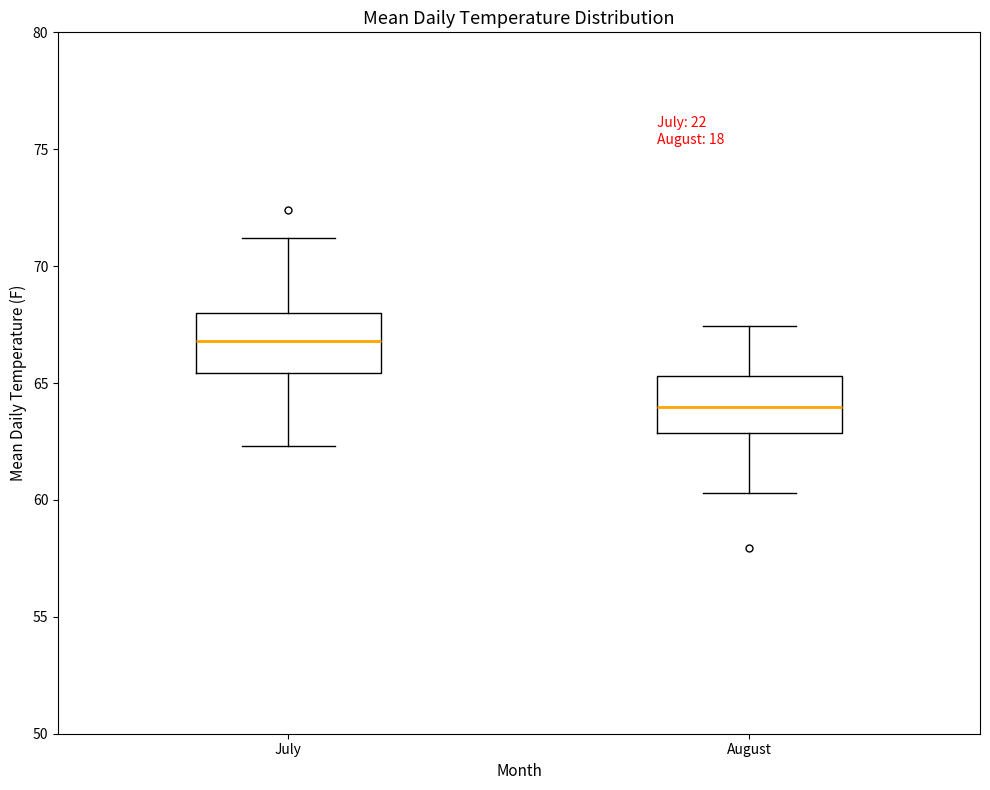

Which box has the lowest median line?

August